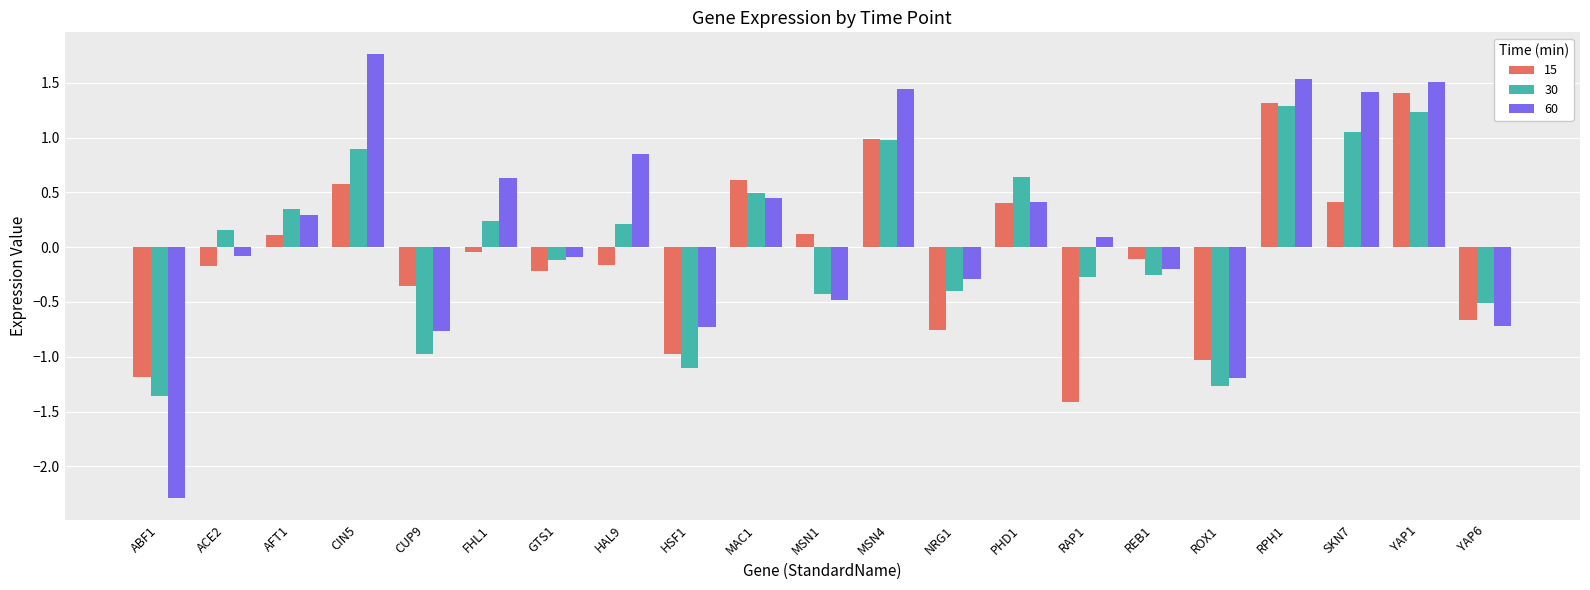

What is the difference between the highest and lowest values at MSN1?

0.6